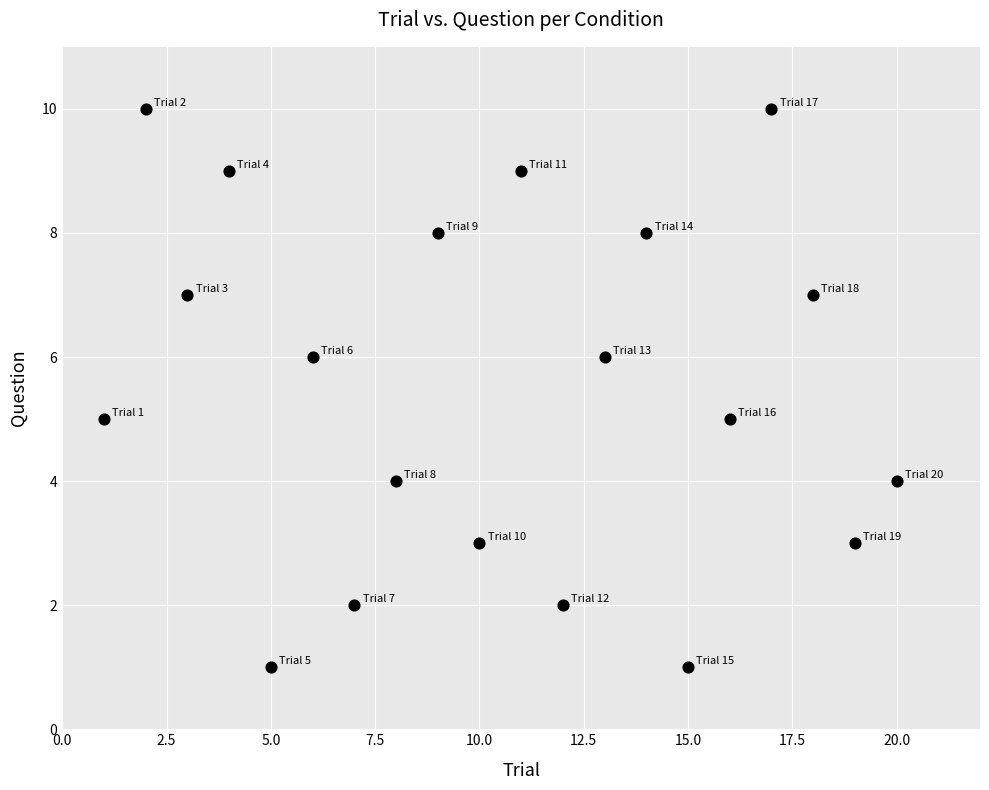

What is the range of Y values (max minus min)?

9